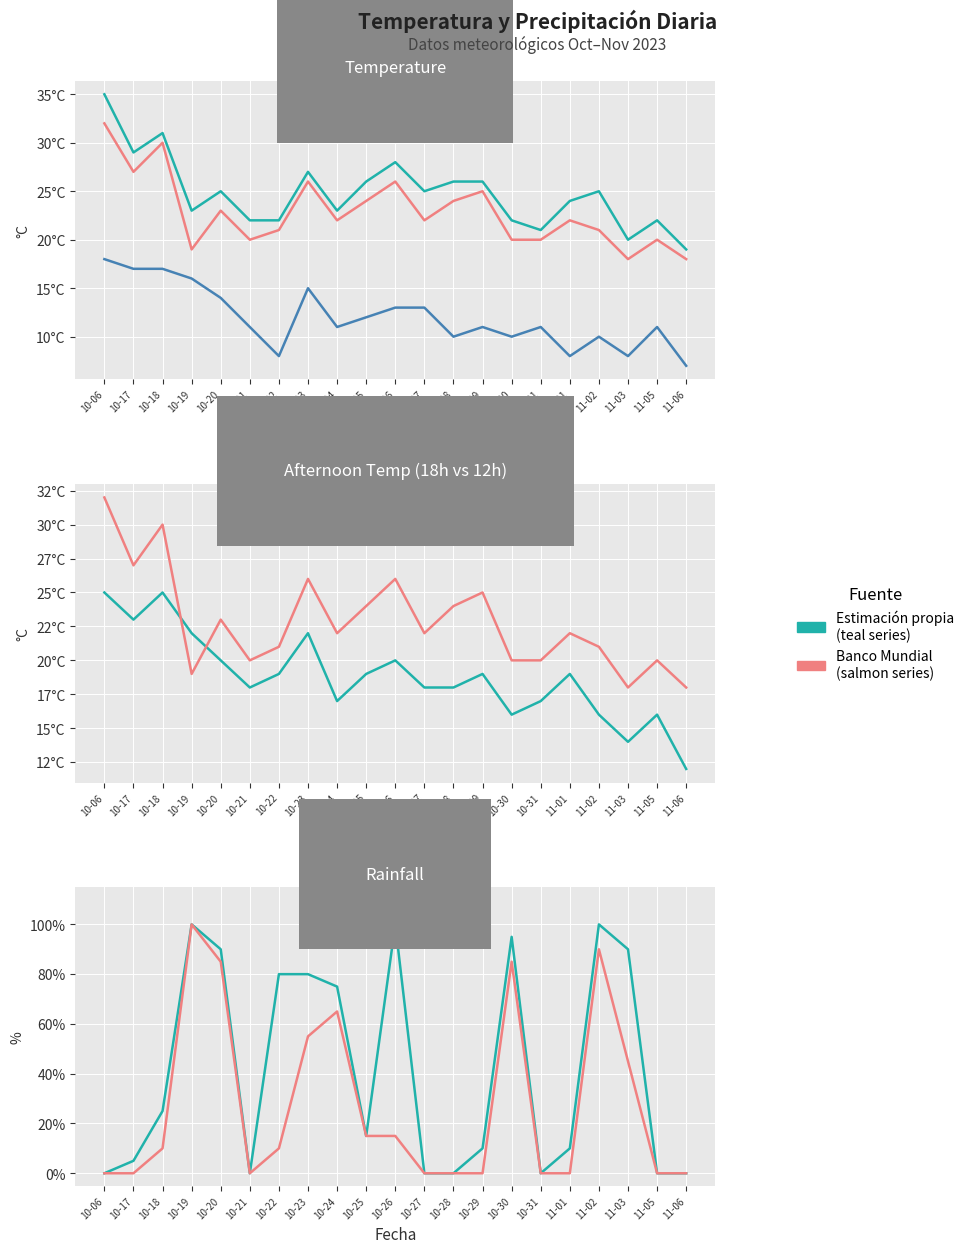

What is the maximum value for rain_00-12?

100